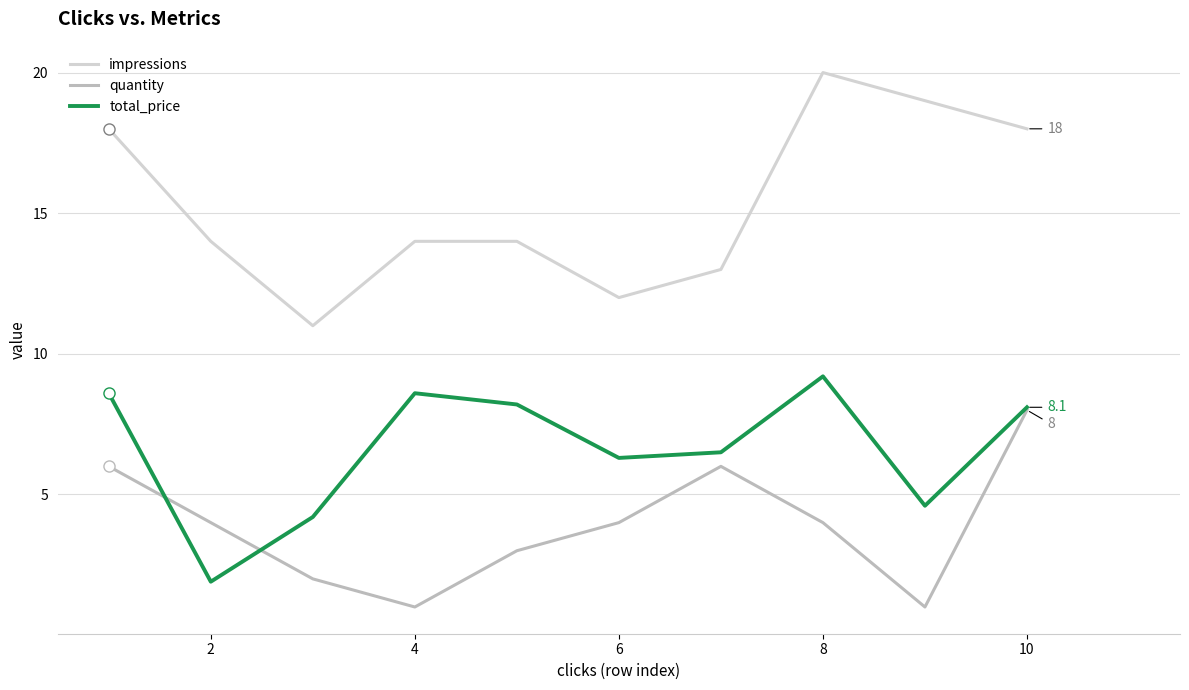

Which series has the largest range (max minus min)?

impressions